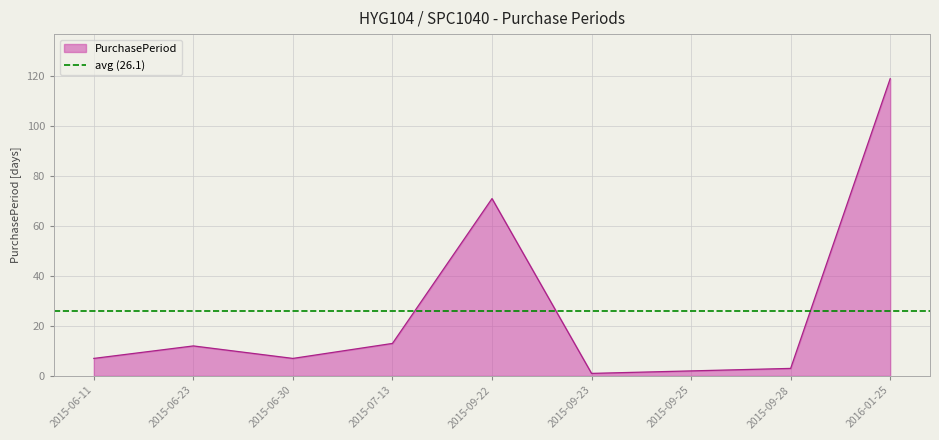

What is the ratio of the value at 2015-06-30 to the value at 2015-09-22?

0.1